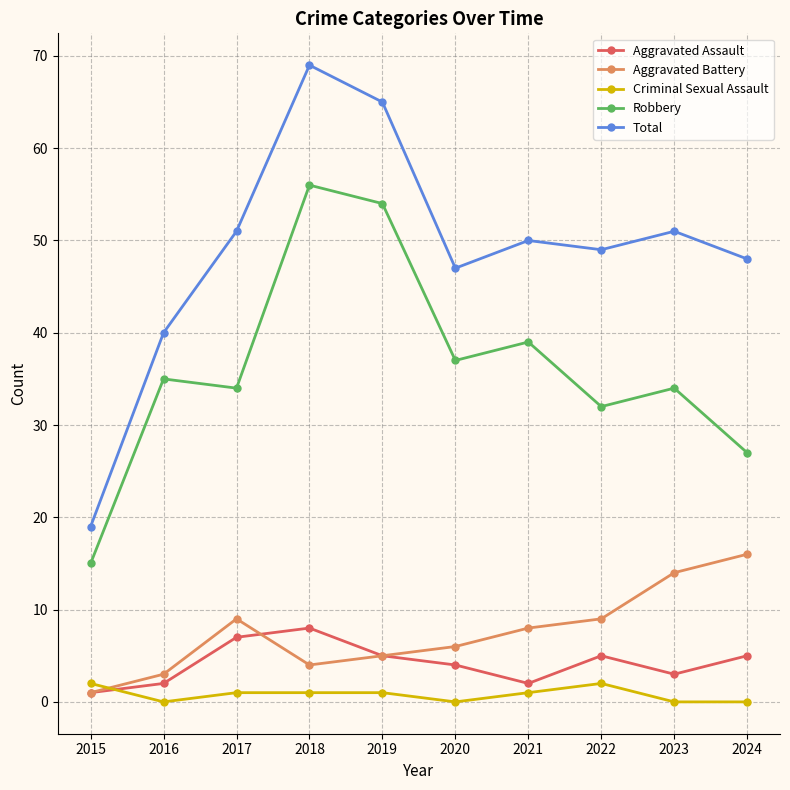

At which category does Total reach its first local peak?

2018